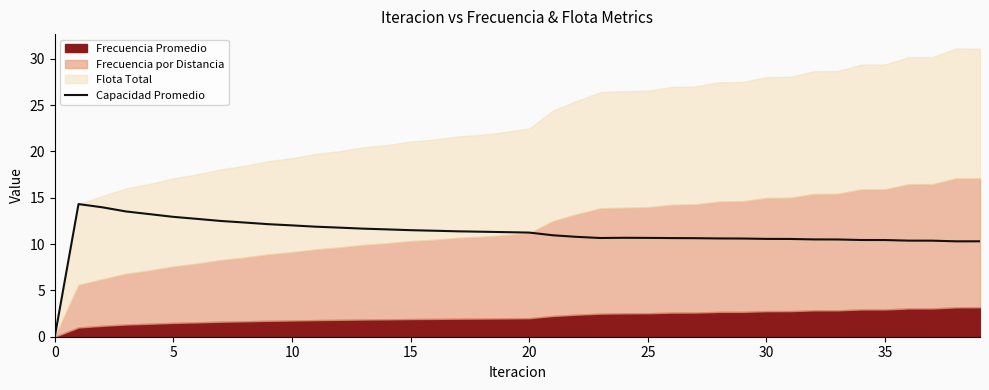

True or false: Capacidad Promedio has a value of 10.7 at 25.

True